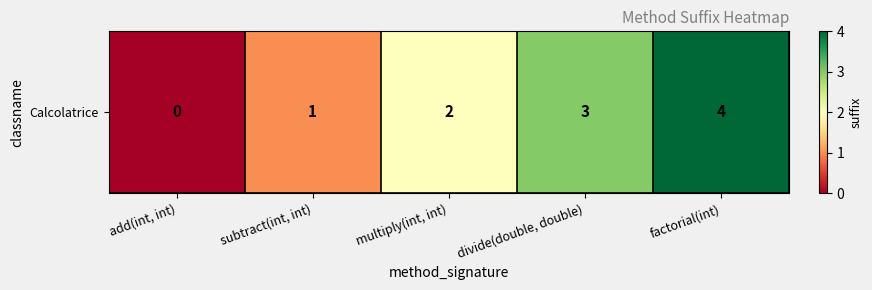

The chart shows a value of 1 at subtract(int, int). True or false?

True